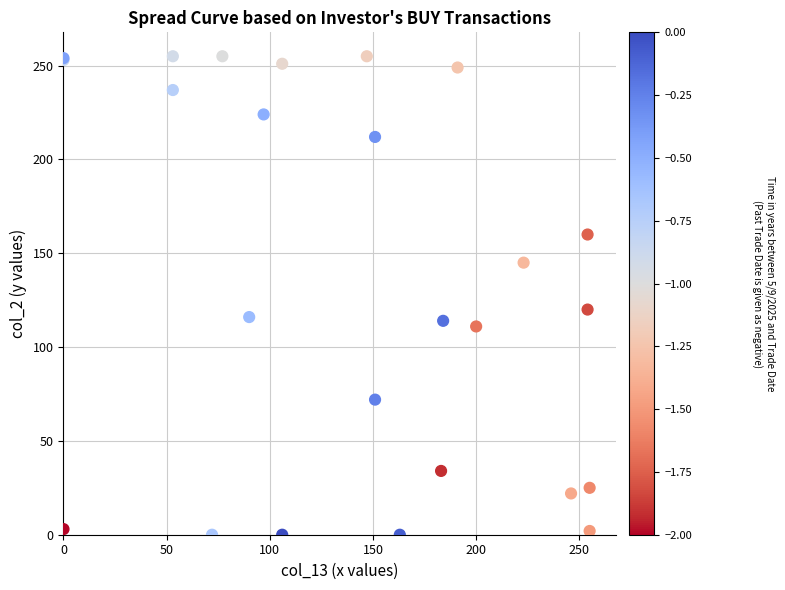

What Y value in the scatter plot is closest to 127?

120